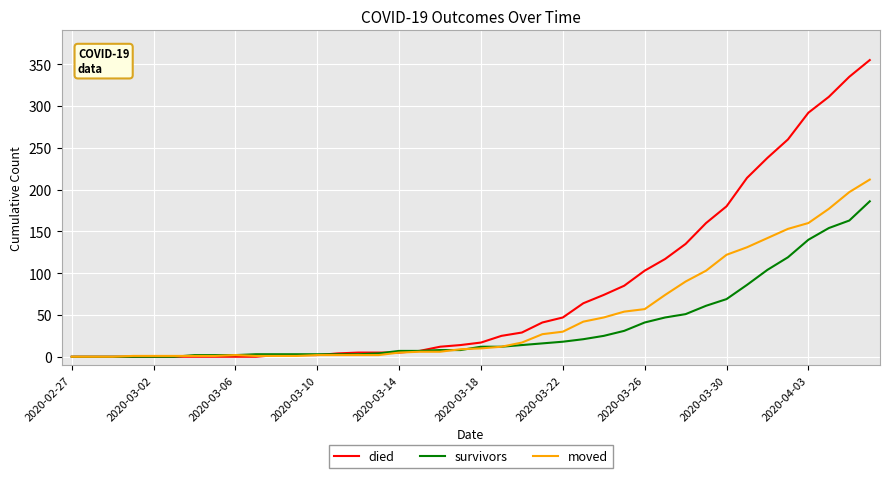

Rank the series by their average value, from lowest to highest.

survivors, moved, died